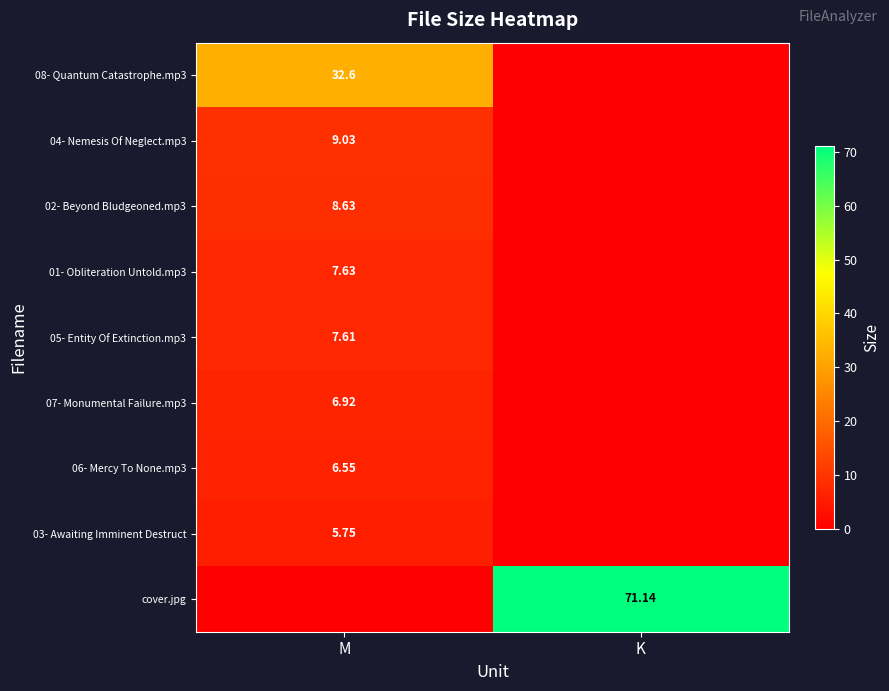

Which series changed the most between M and K?

cover.jpg